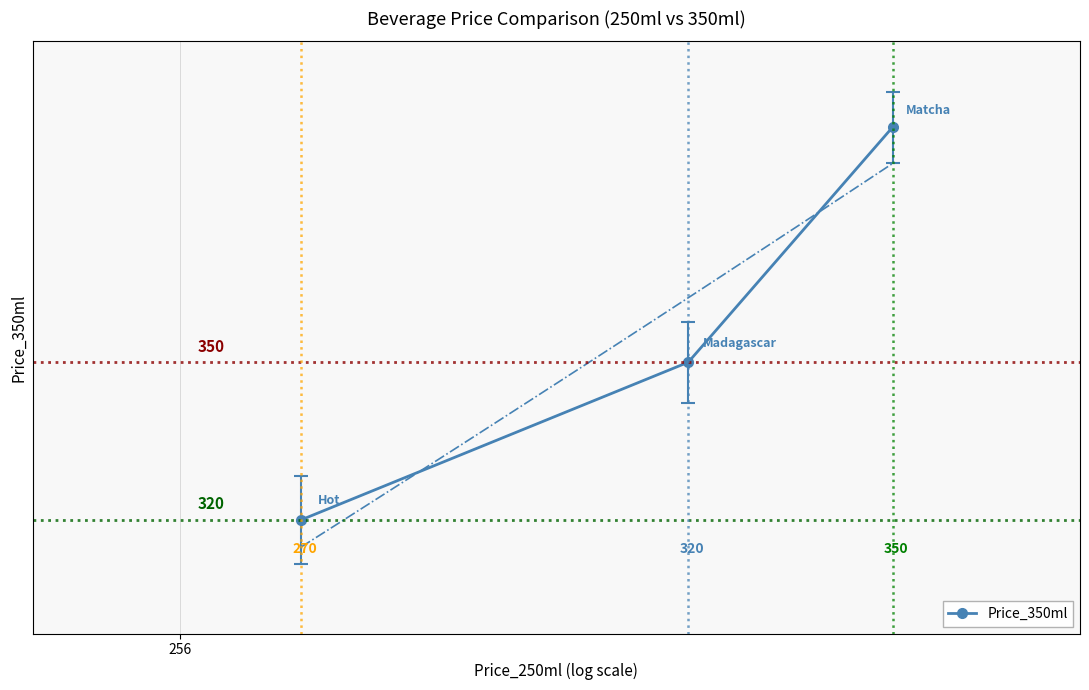

What is the maximum value shown in the chart?

400